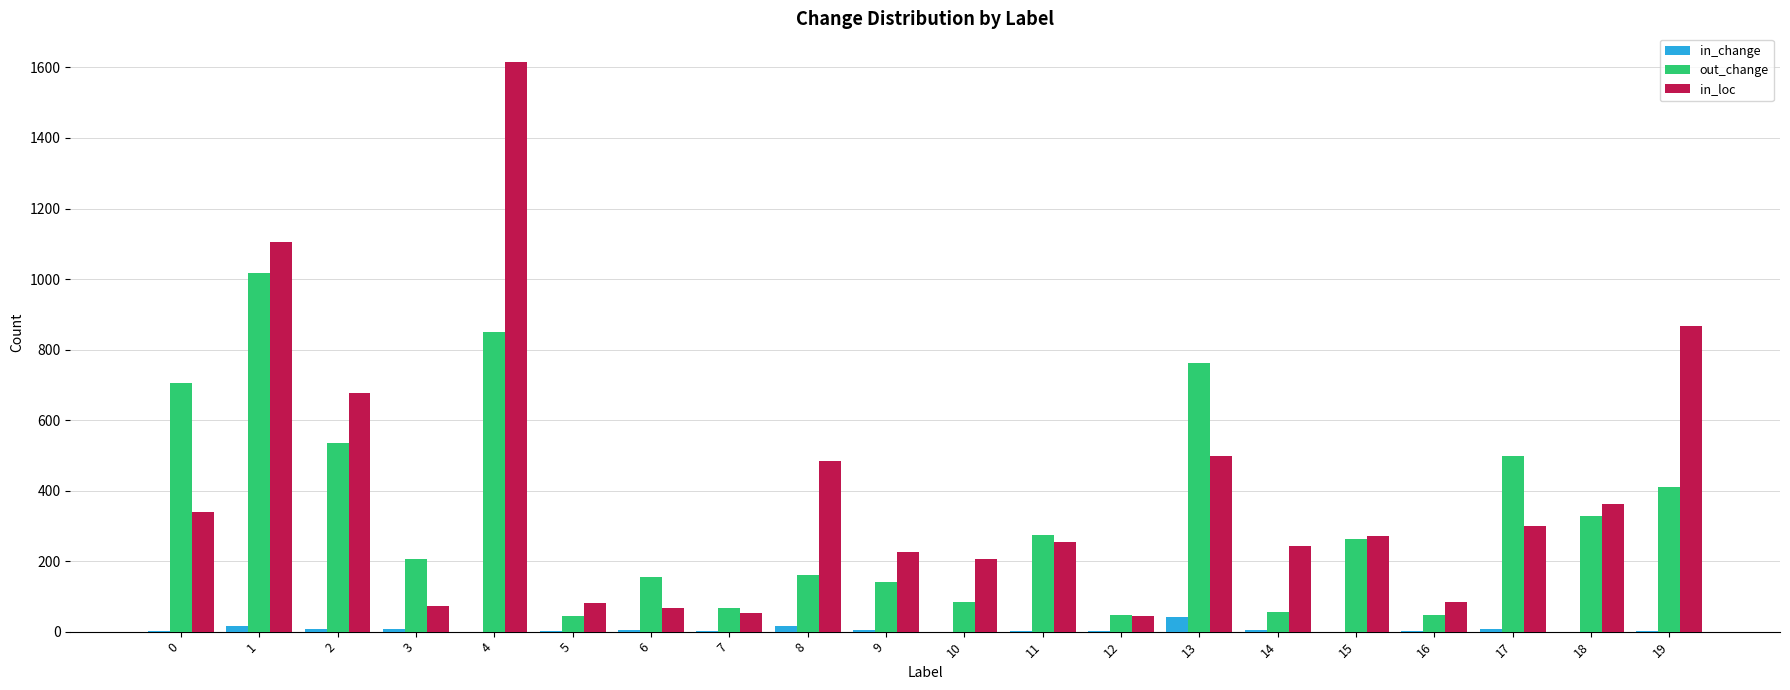

Is the value of in_loc at 10 greater than the value of out_change at 9?

Yes